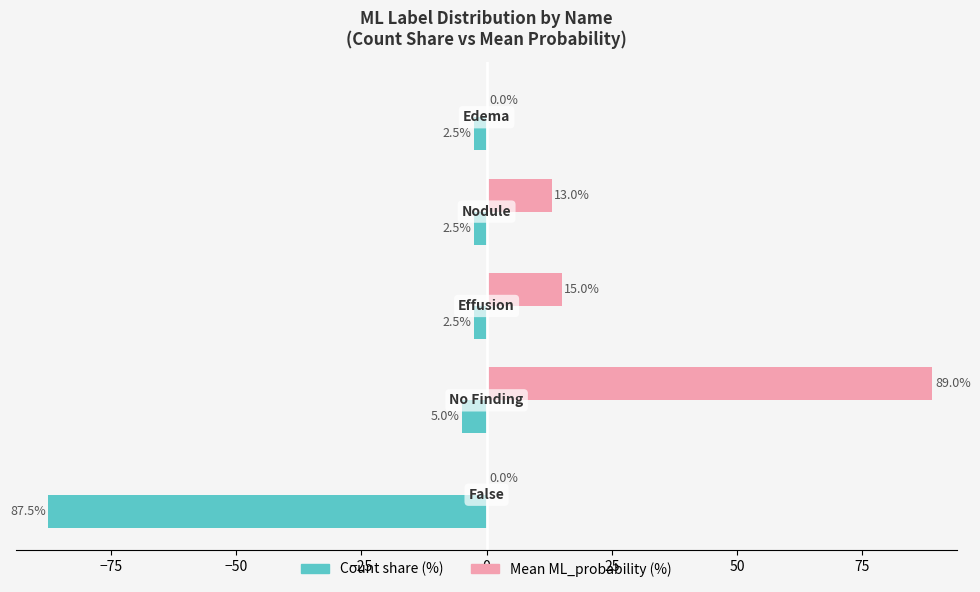

Which series has the largest total across all categories?

Count share (%)